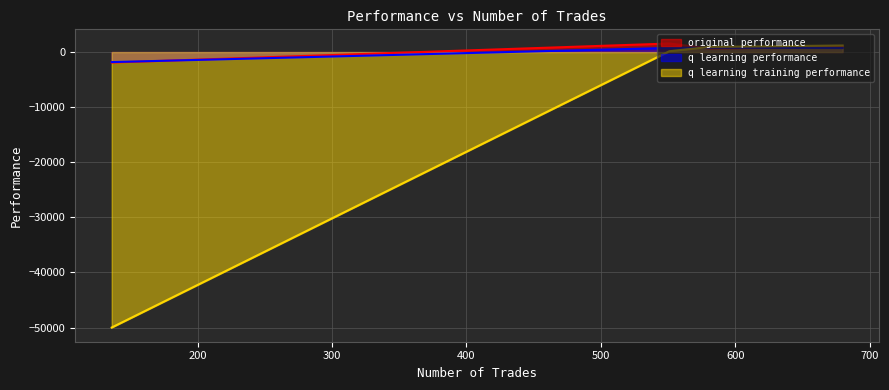

Which series has the widest spread of values?

q learning training performance